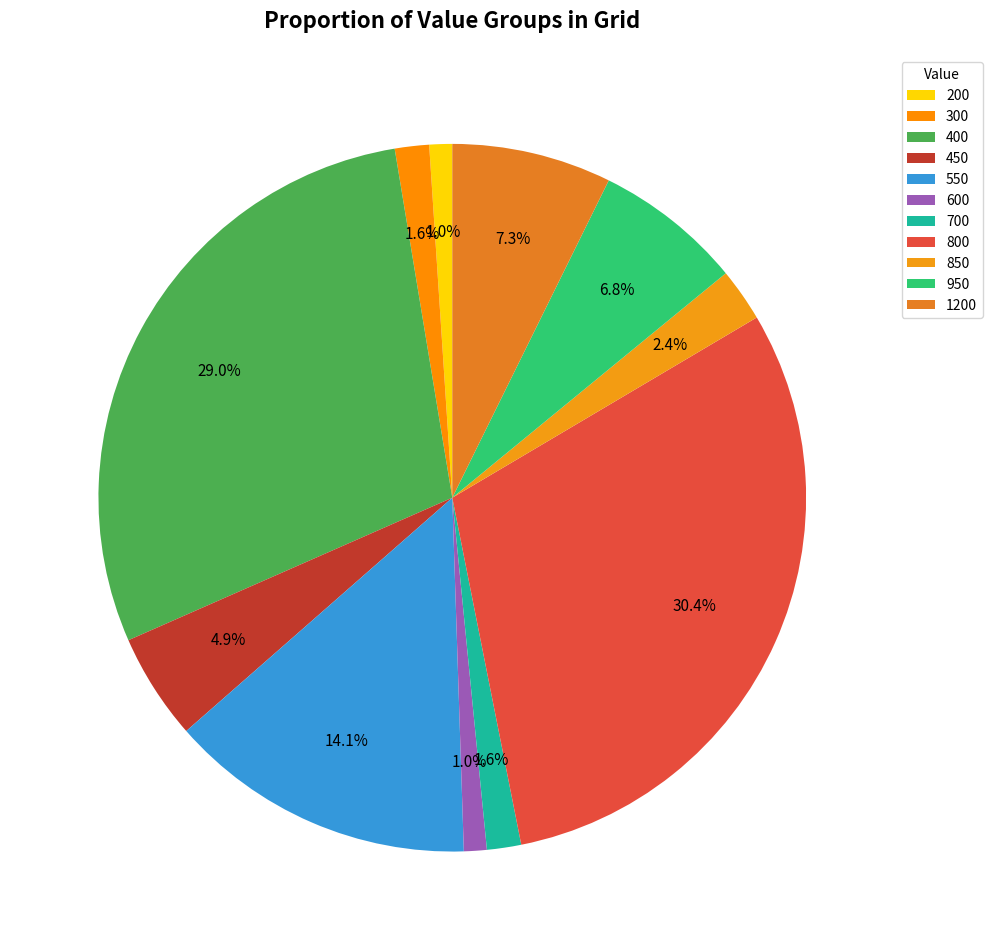

The 800 slice represents 30% of the pie. True or false?

True